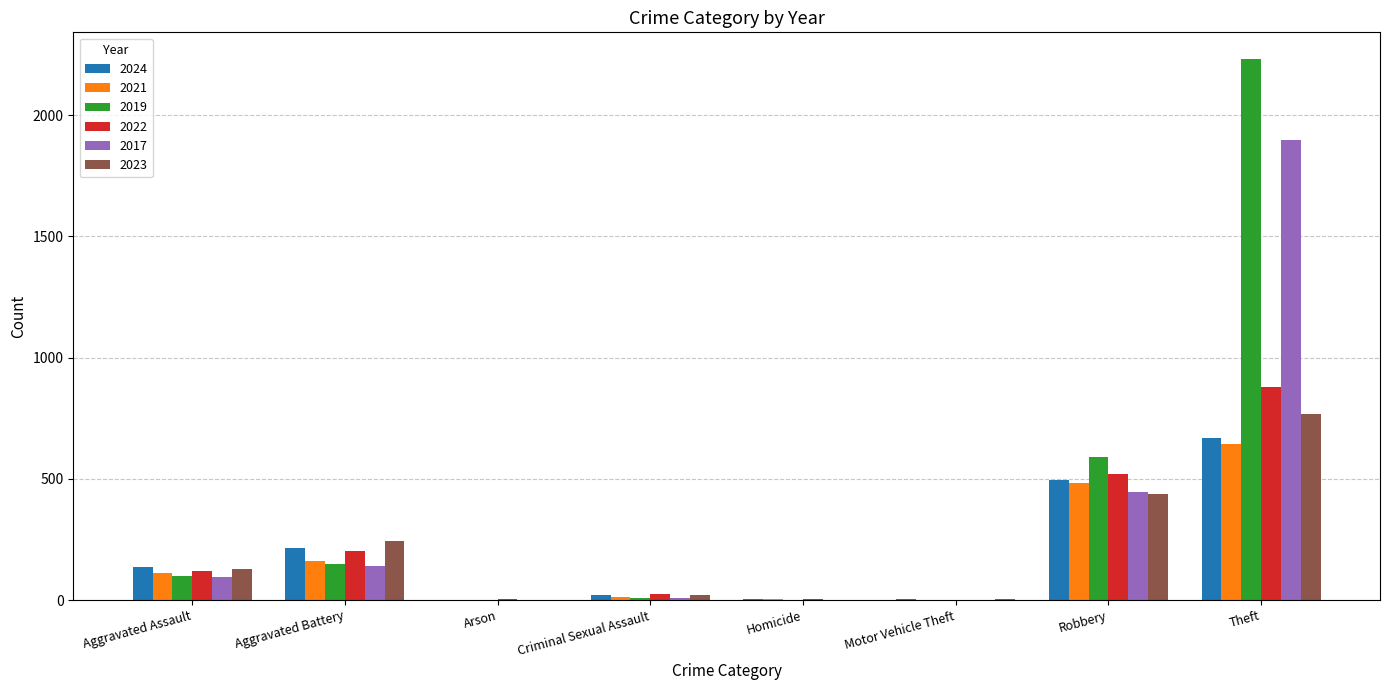

Which series changed the most between Robbery and Theft?

2019